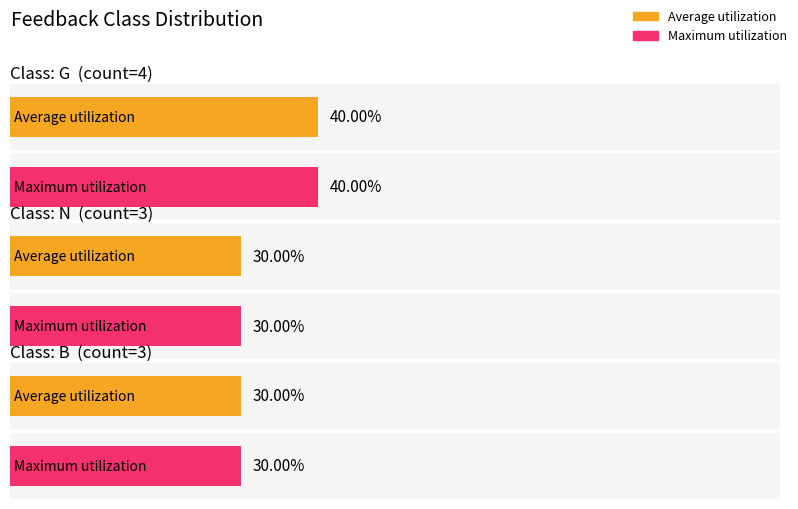

What is the label of the 1st bar from the left?

g